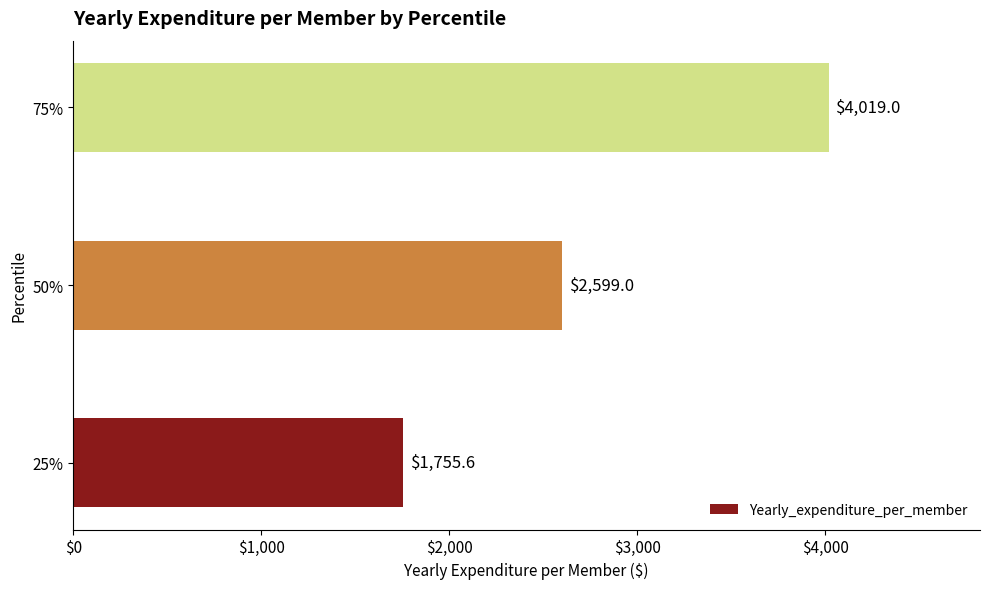

What is the sum of the values at 75% and 50%?

6618.0